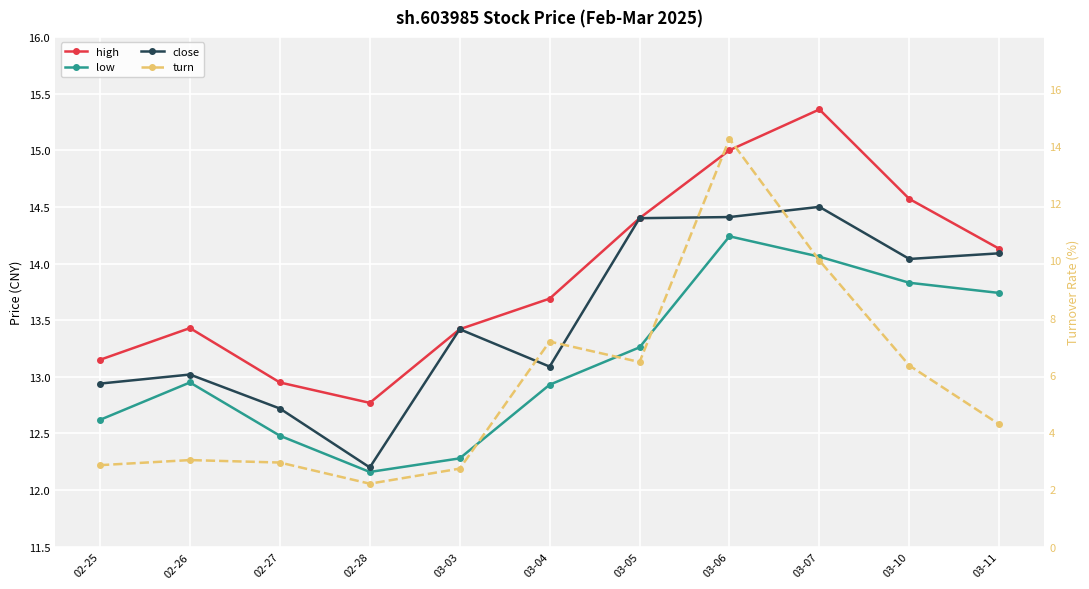

What is the label of the 3rd point from the right?

03-07